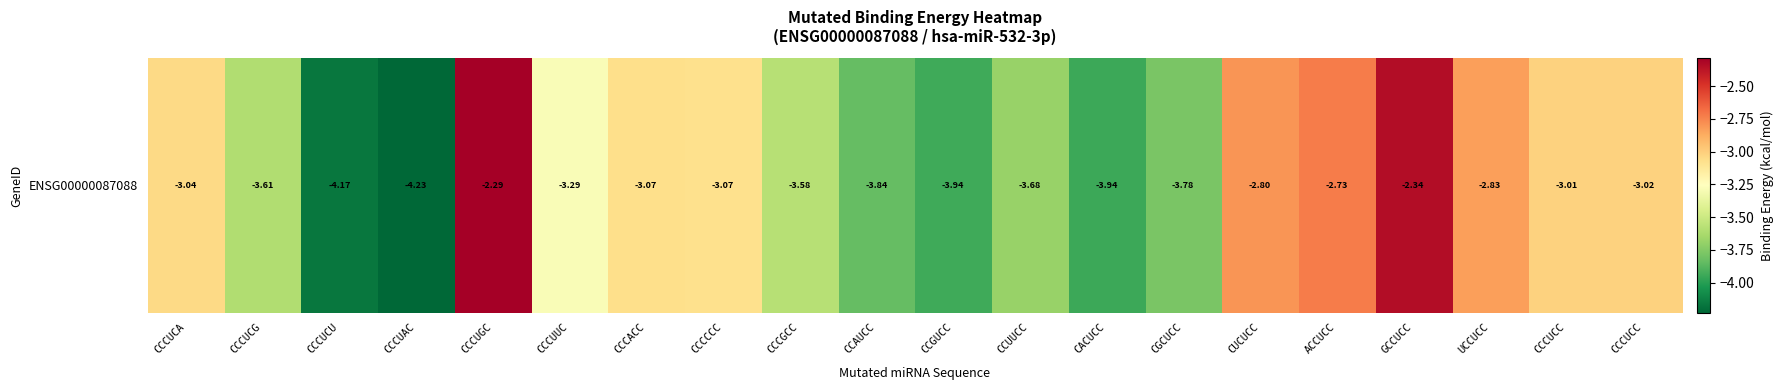

What is the smallest value displayed?

-4.2